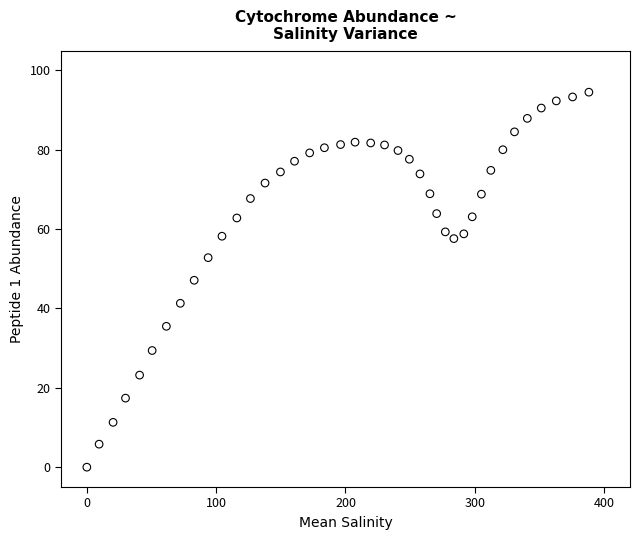

What is the range of Y values (max minus min)?

94.5